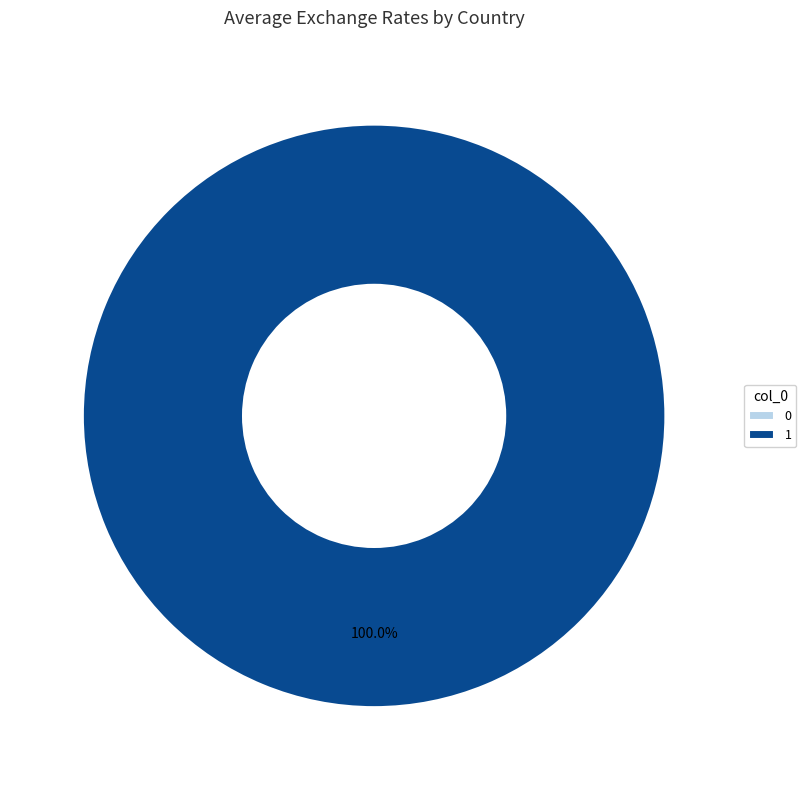

True or false: 0 accounts for 1% of the total.

False